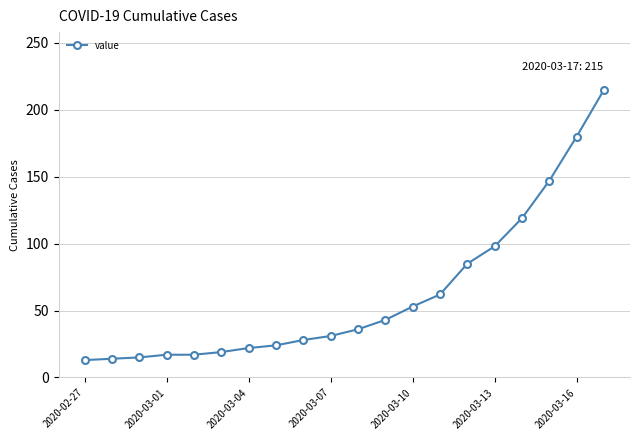

What is the greatest value displayed?

215